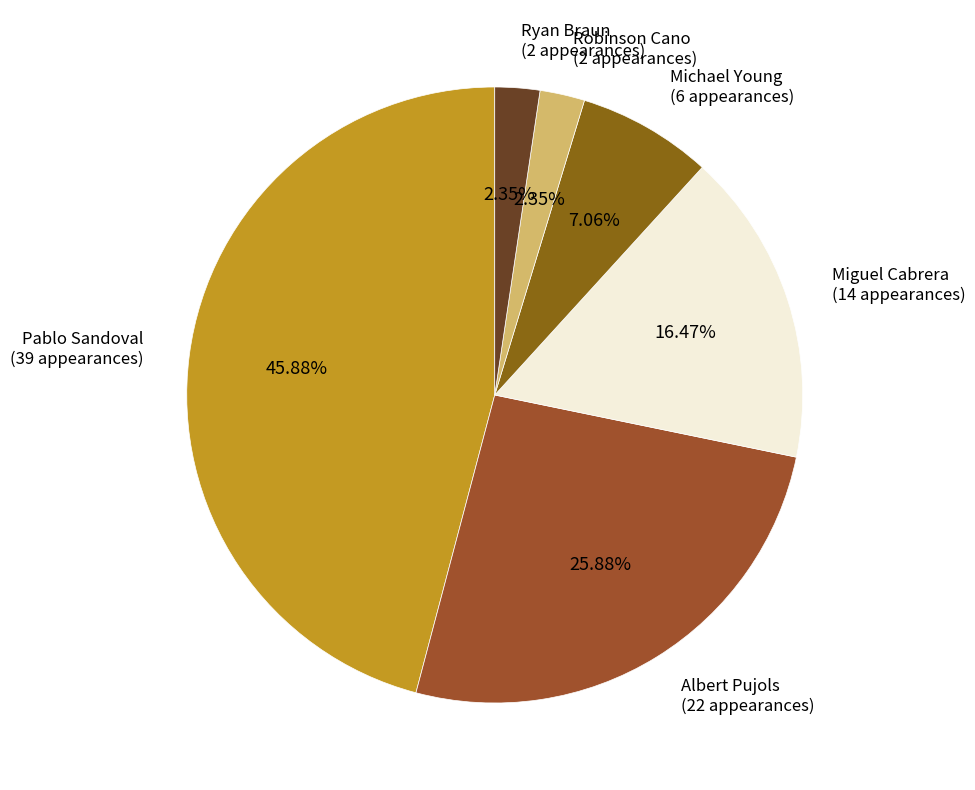

Which slice is the largest?

Pablo Sandoval